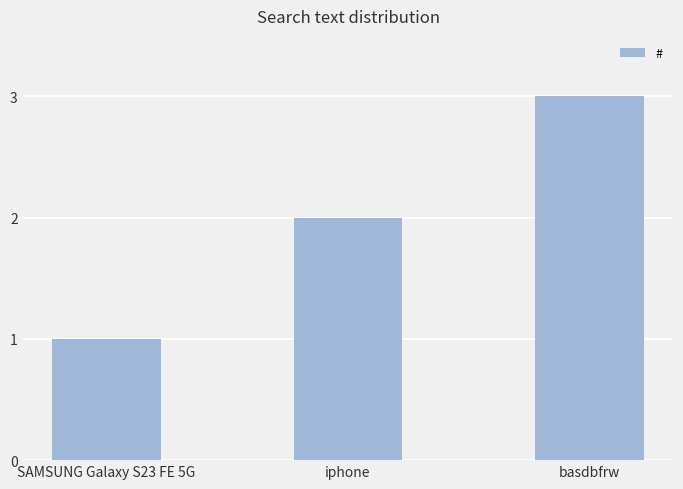

What is the label of the 3rd bar from the left?

basdbfrw